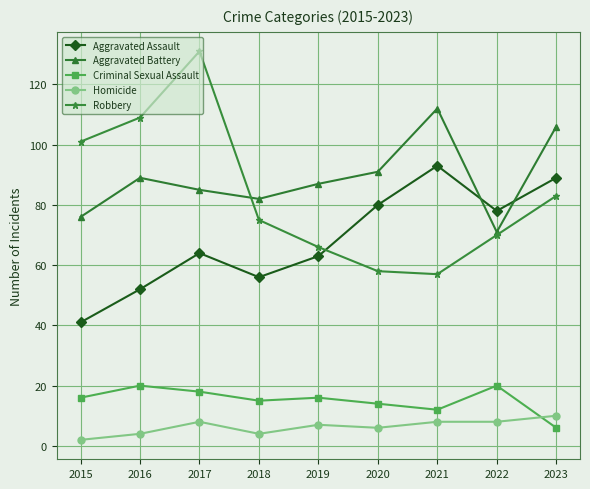

What is the difference between the Robbery values at 2022 and 2016?

39